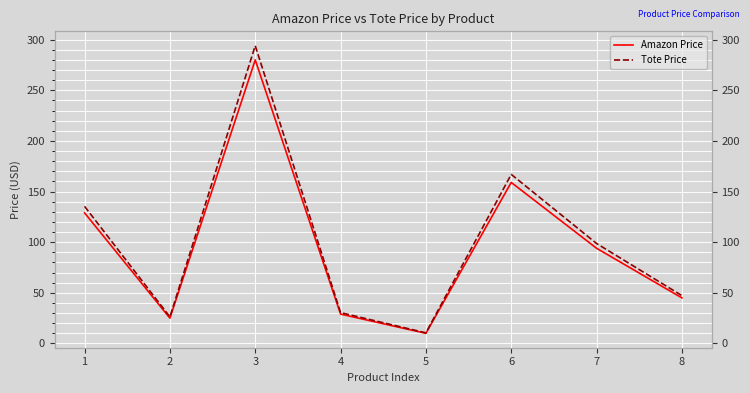

Which series has the widest spread of values?

Tote Price